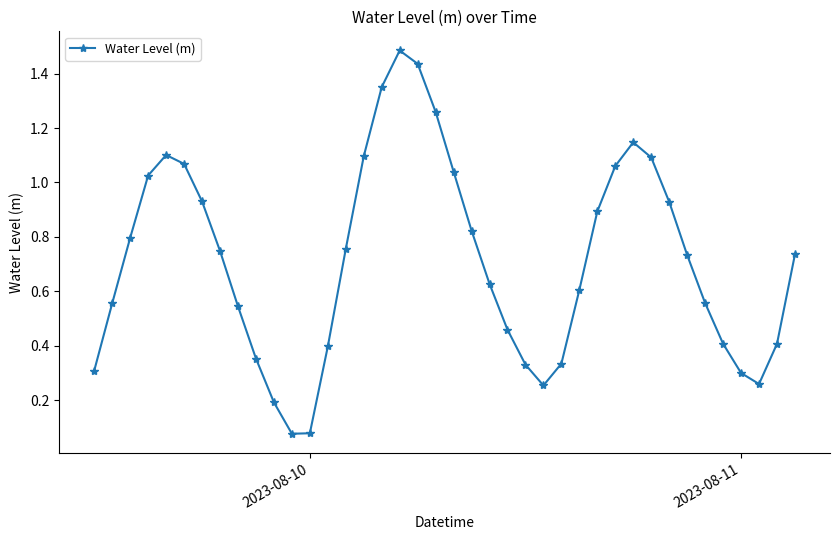

How many interior local peaks (higher than both neighbors) does the data have?

3